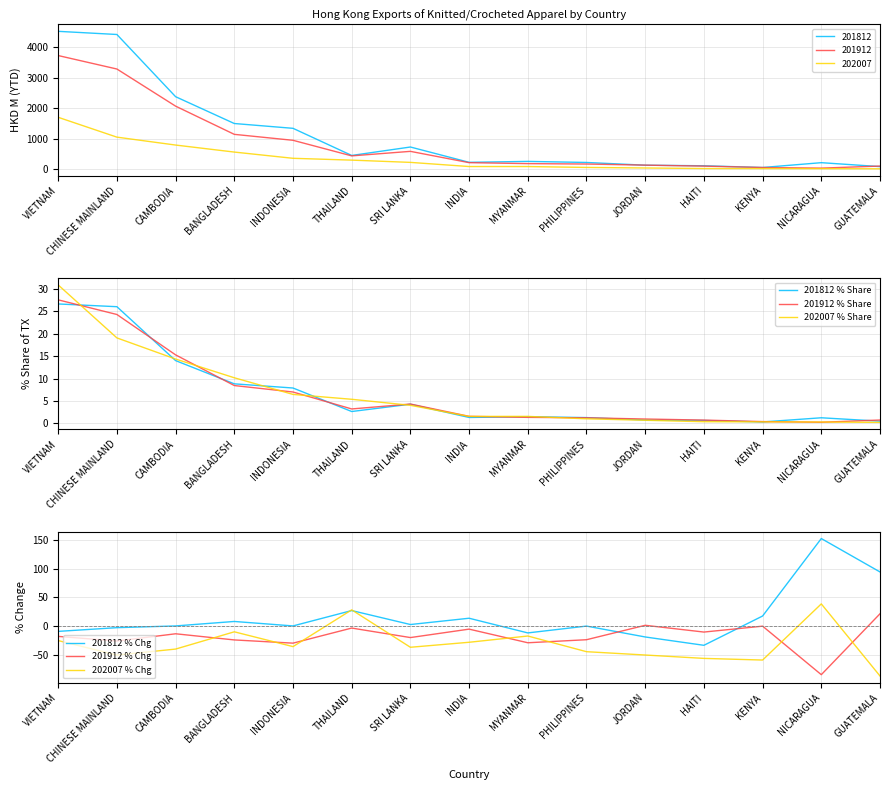

The value of 202007 % Chg at SRI LANKA is -49.2. True or false?

False